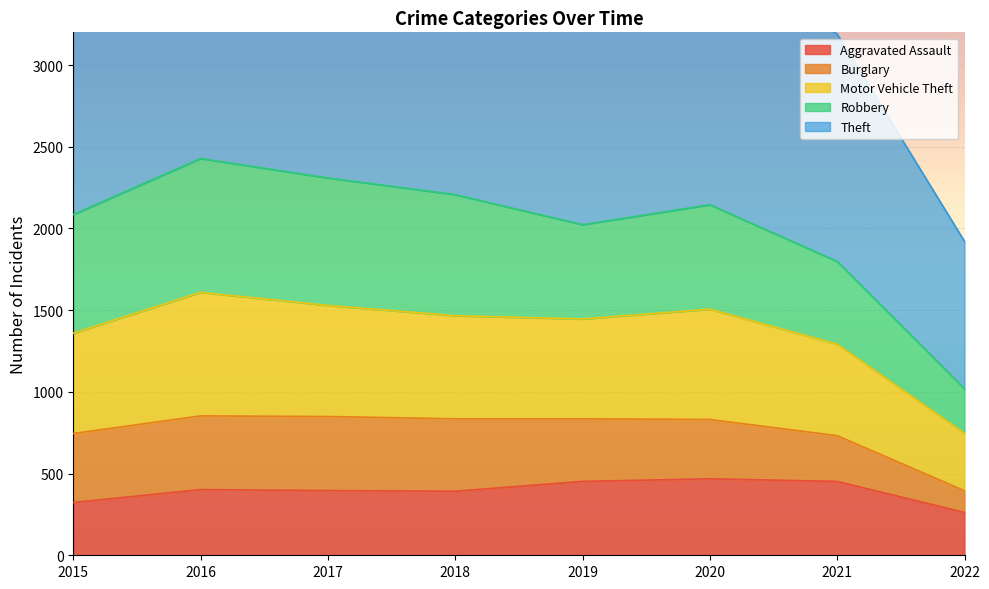

True or false: Aggravated Assault has a value of 452 at 2019.

True